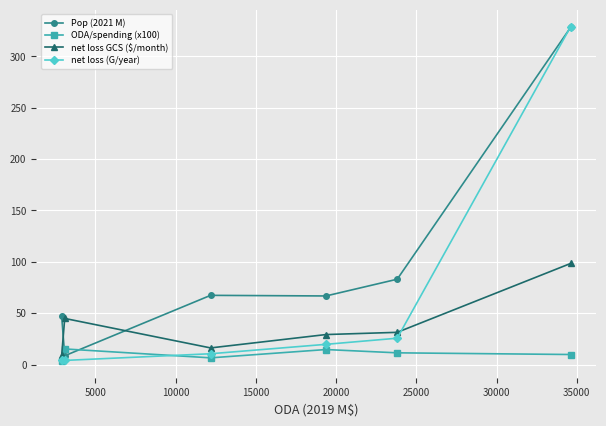

List the series in order of their overall mean, lowest first.

ODA/spending (x100), net loss GCS ($/month), net loss (G/year), Pop (2021 M)